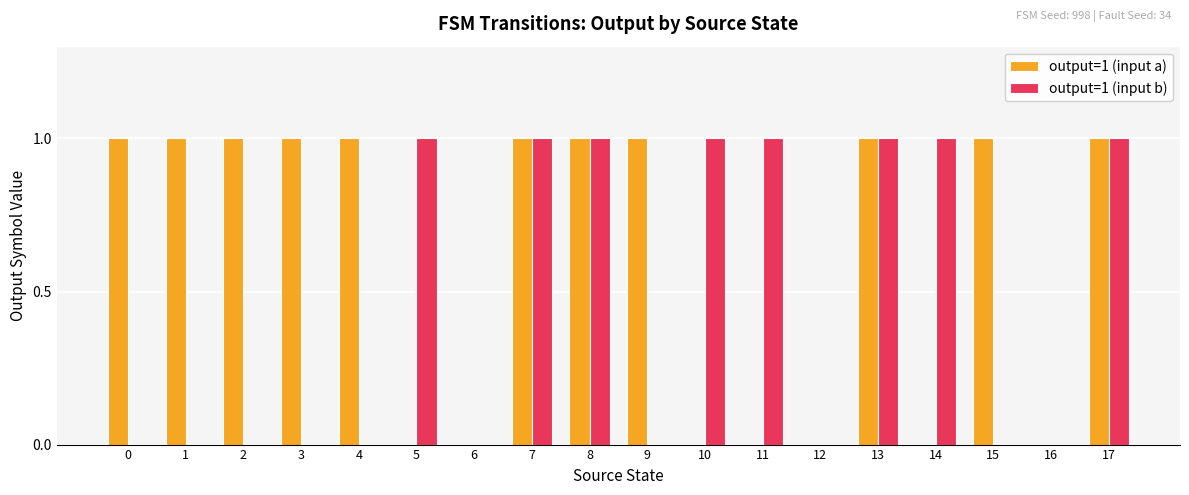

True or false: output=1 (input b) has a value of 1 at 10.

True